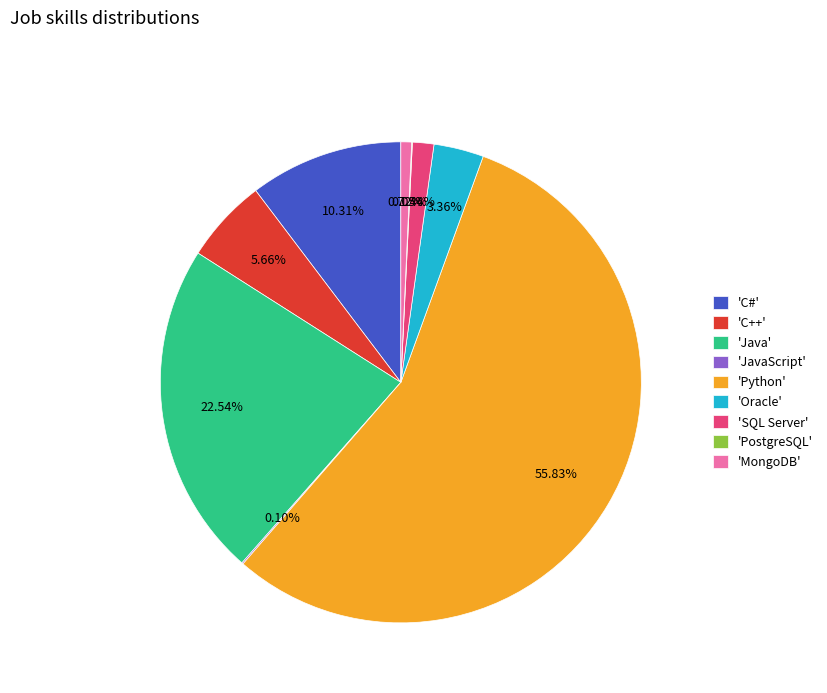

To the nearest percent, what is the difference between the largest and smallest slice percentages?

56%